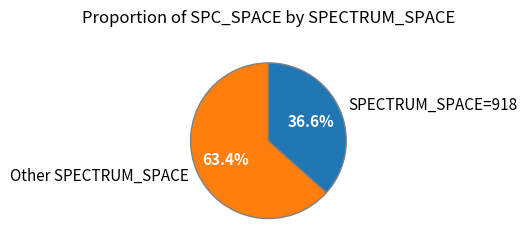

Rank the categories by value from lowest to highest.

SPECTRUM_SPACE=918, Other SPECTRUM_SPACE